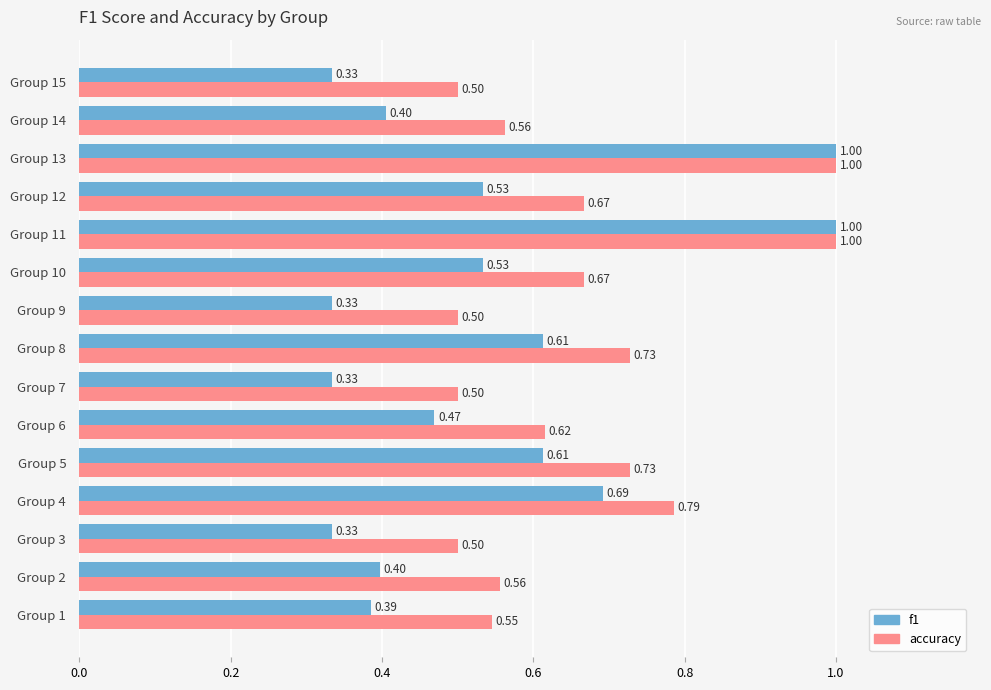

Which series has the largest range (max minus min)?

f1